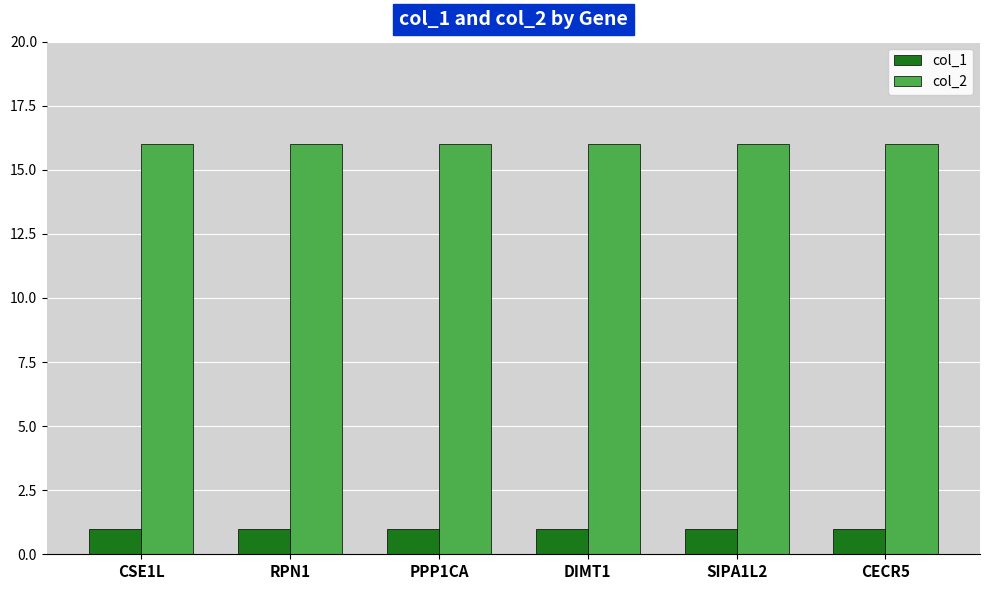

What are all the series names shown in the legend?

col_1, col_2